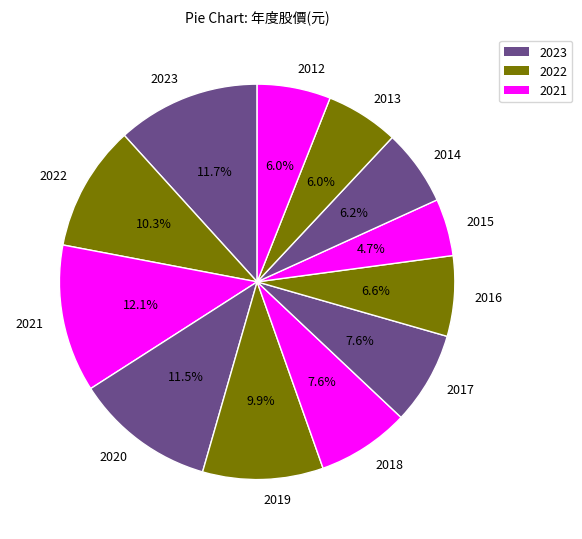

To the nearest percent, what is the combined percentage of 2022 and 2016?

17%